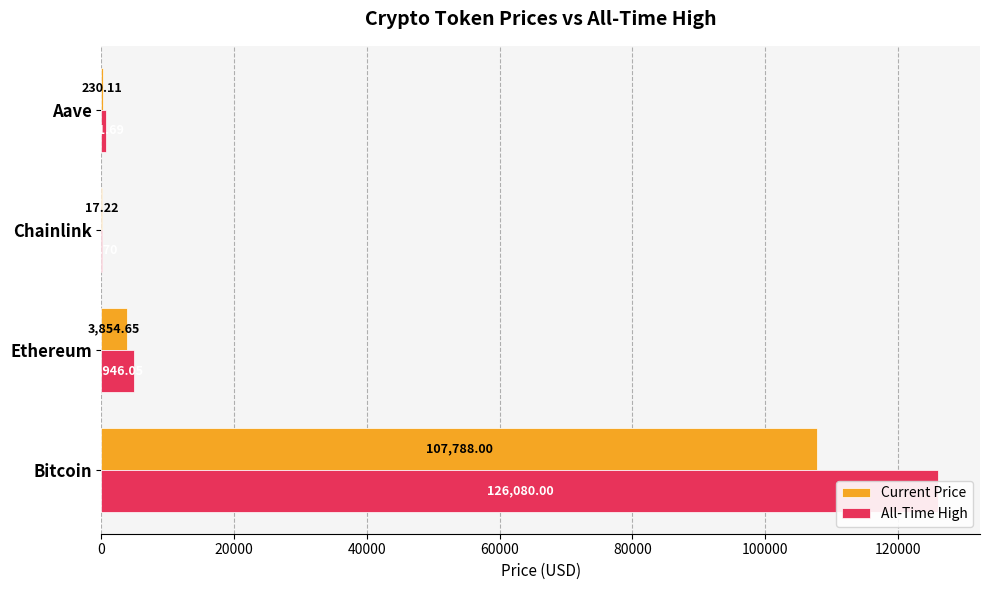

What are all the series names shown in the legend?

Current Price, All-Time High